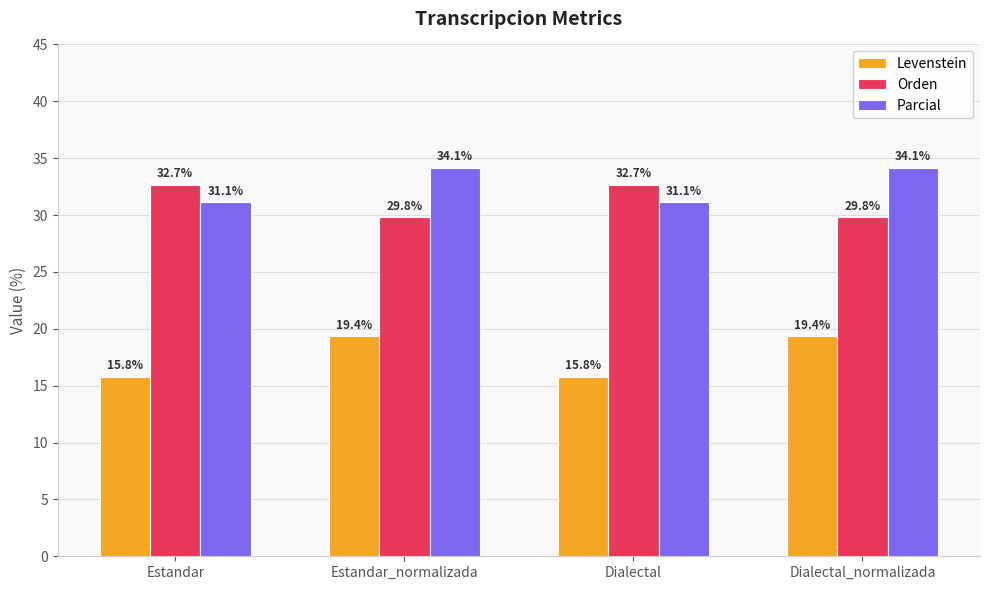

What is the value of the Parcial bar at the 4th from the left?

34.1